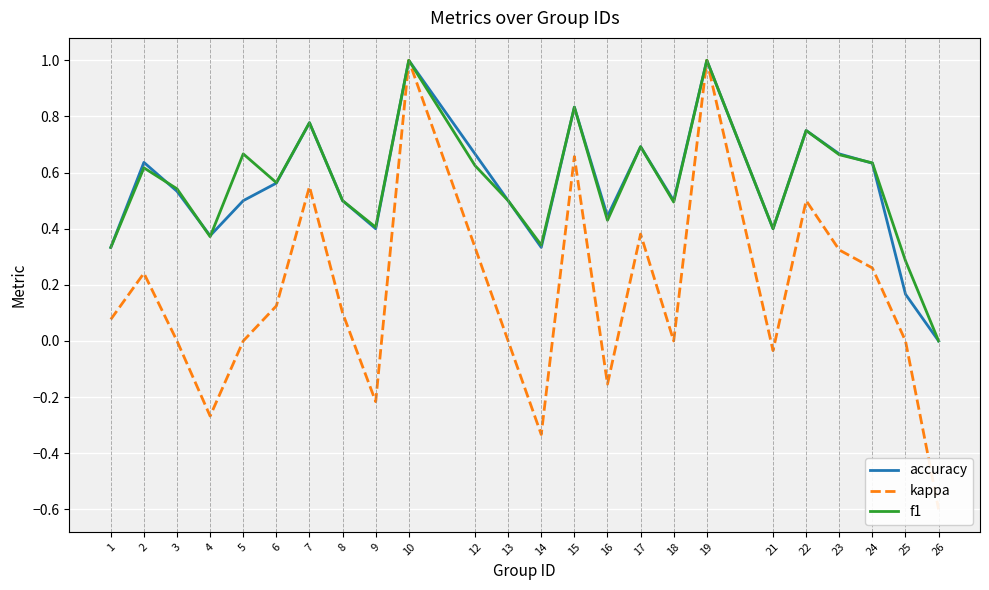

What is the approximate value of kappa at 15?

0.7